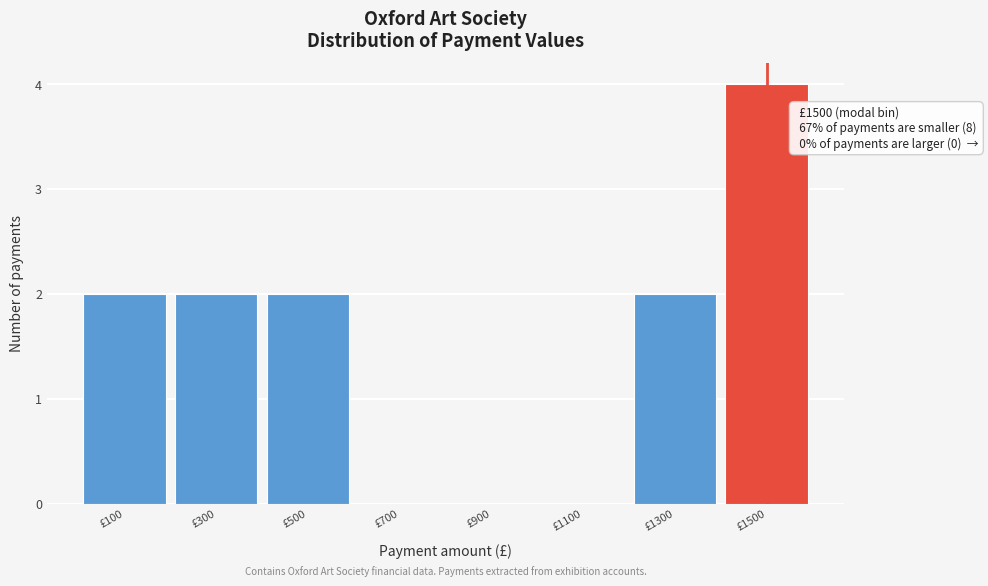

Over which range of the x-axis is the bar tallest?

1400 to 1600